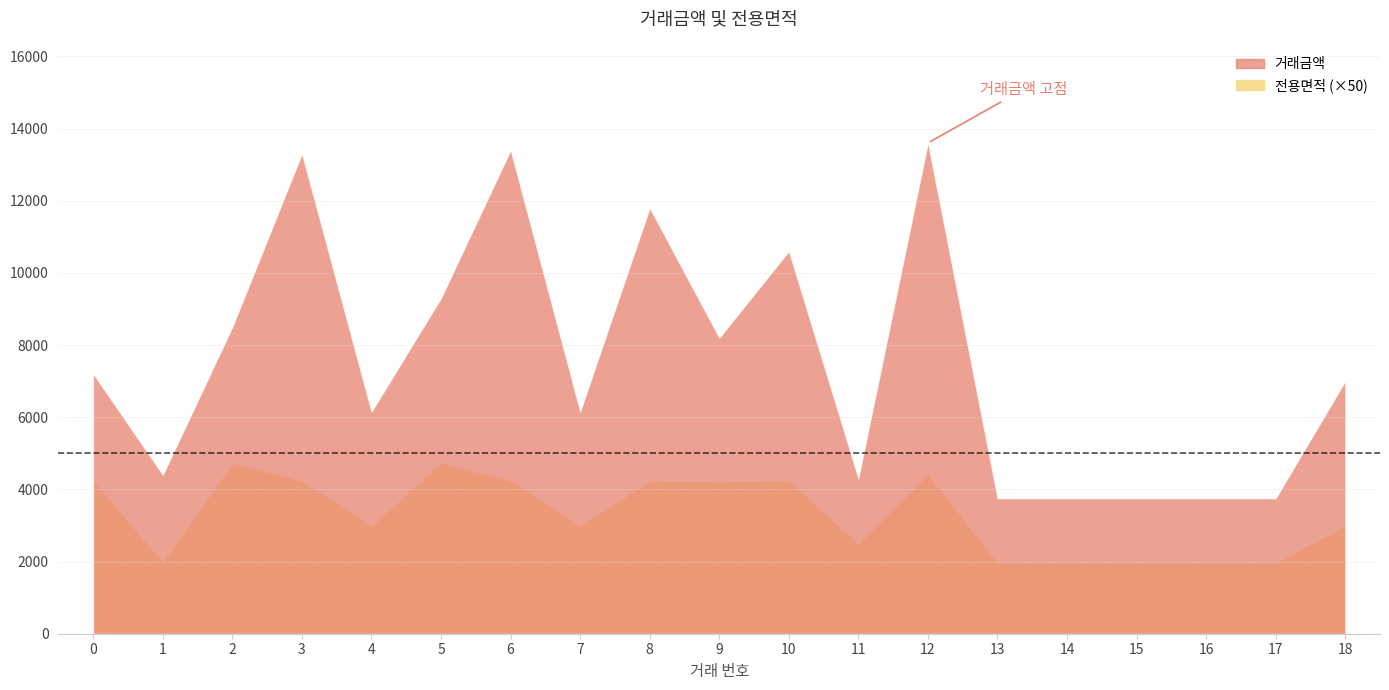

Does the chart have visible grid lines?

Yes